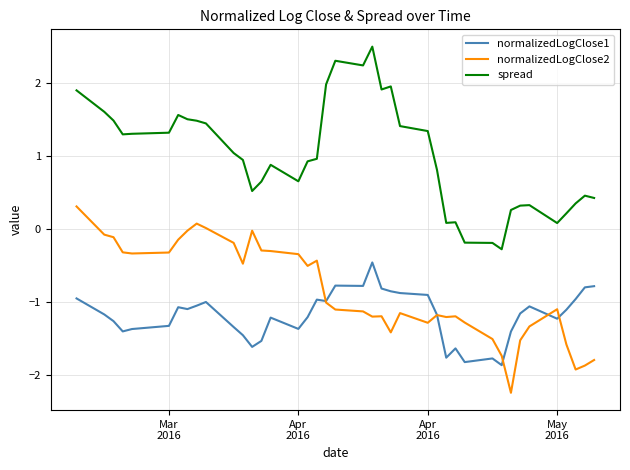

Which series has the largest total across all categories?

spread